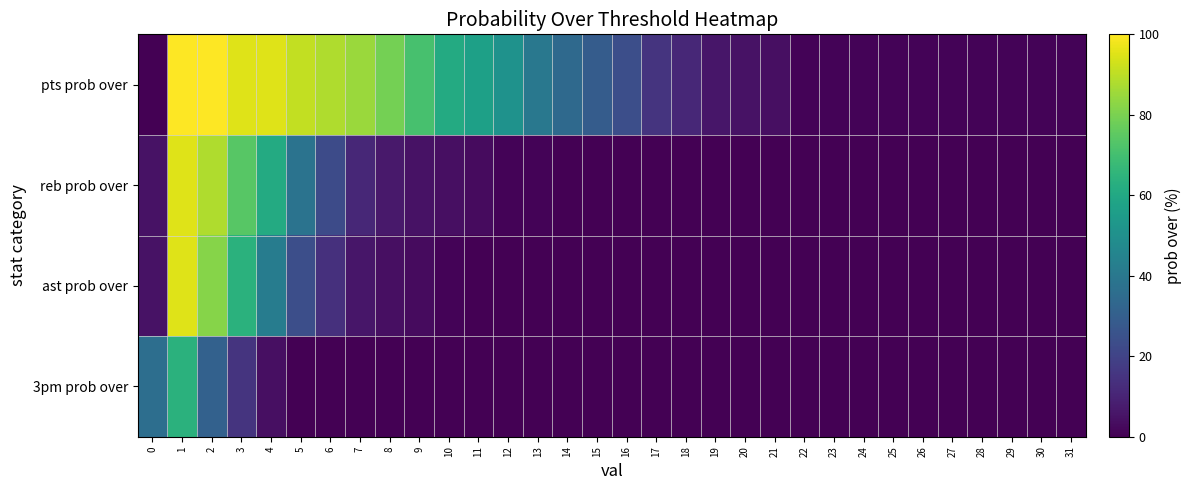

At which category is the sum across all series the highest?

1